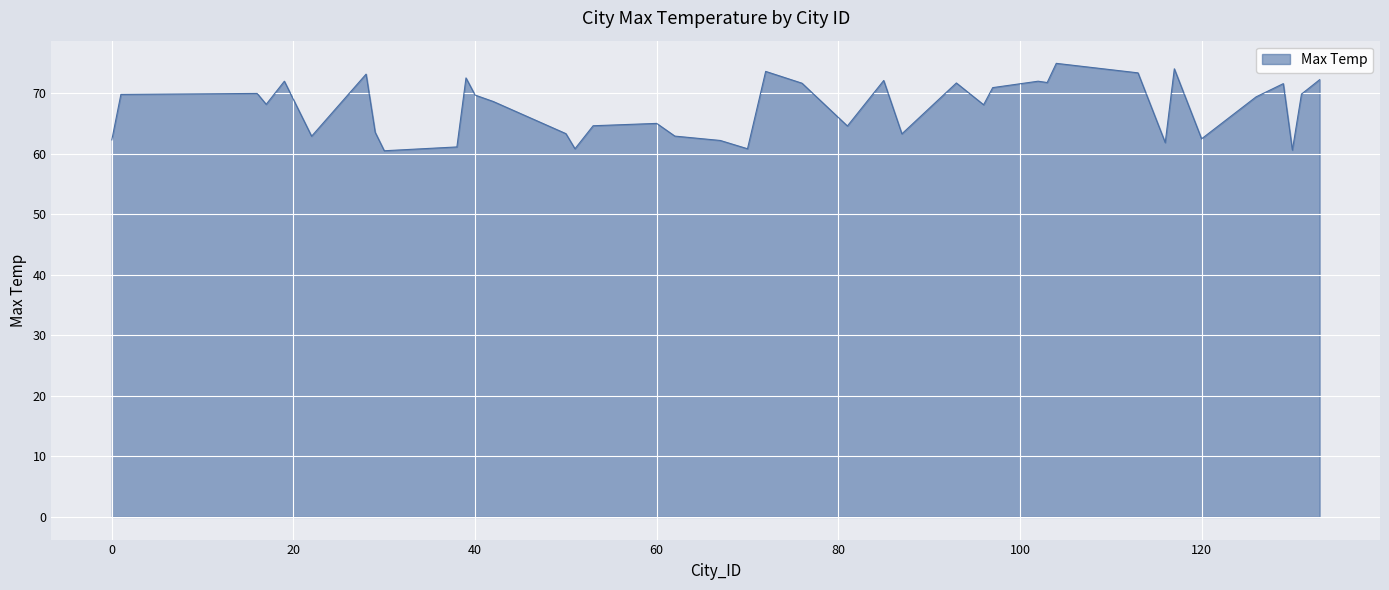

What is the difference between the maximum and minimum values?

14.4